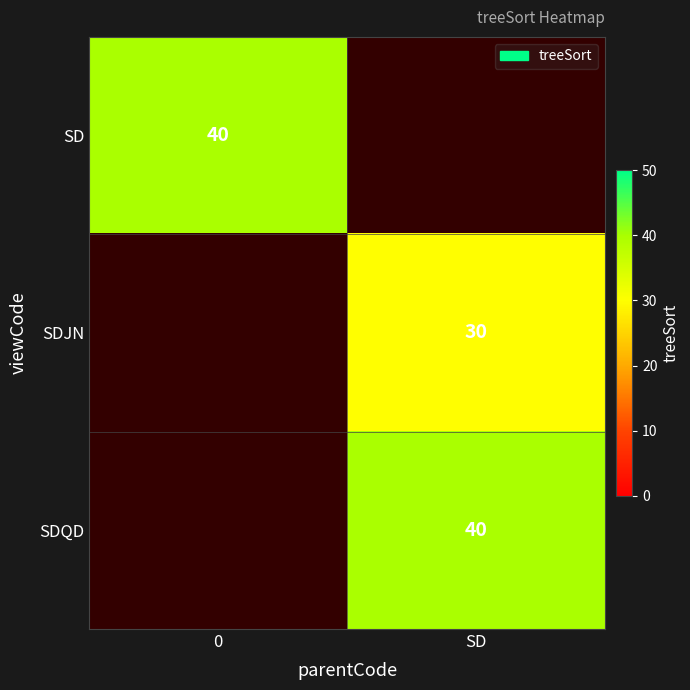

Is it true that SDQD equals 12 at SD?

False